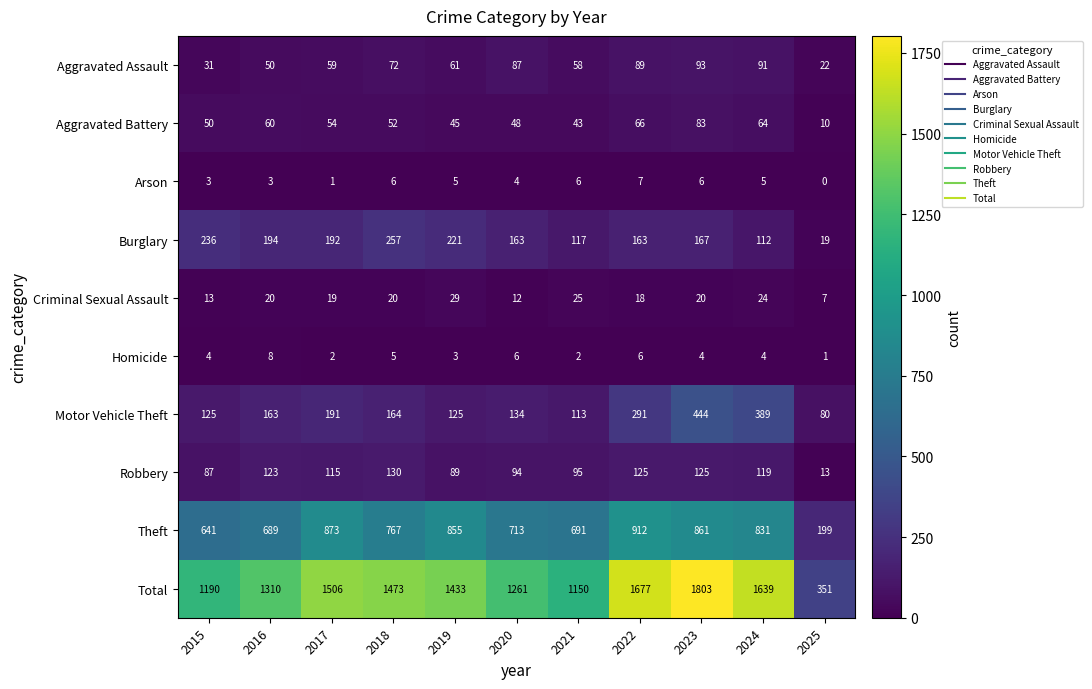

What is the difference between the highest and lowest values at 2017?

1505